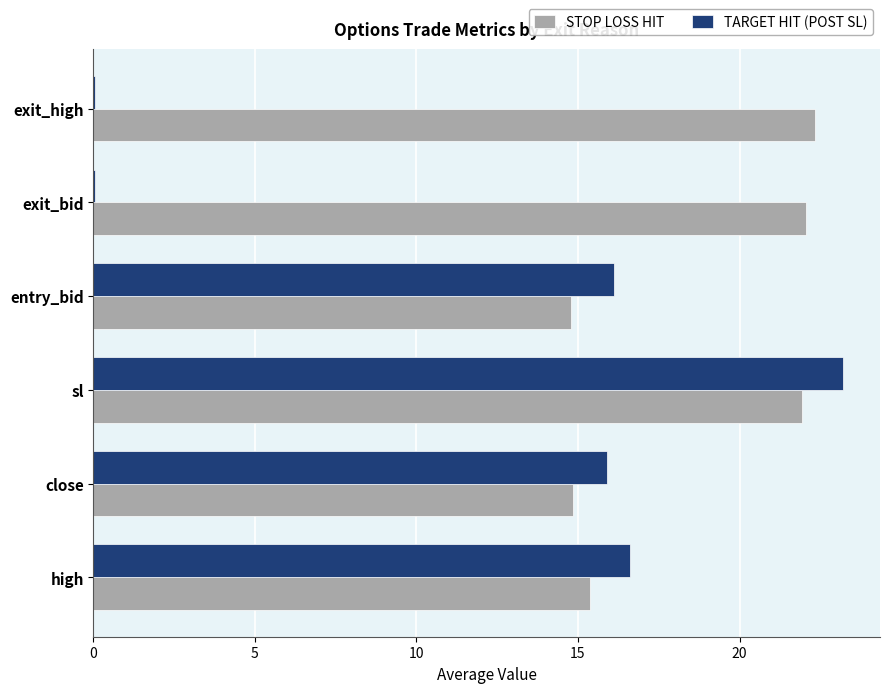

Between close and exit_high, which series saw the biggest shift?

TARGET HIT (POST SL)